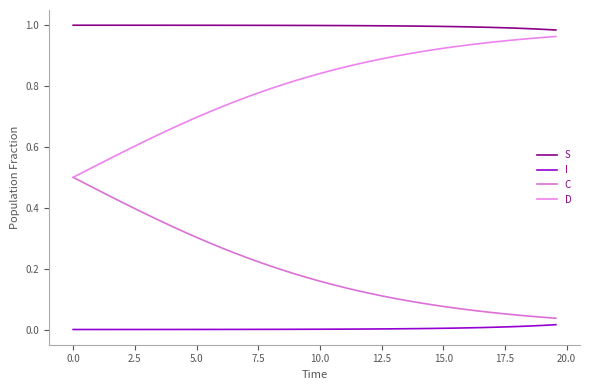

How many lines are shown in the chart?

4